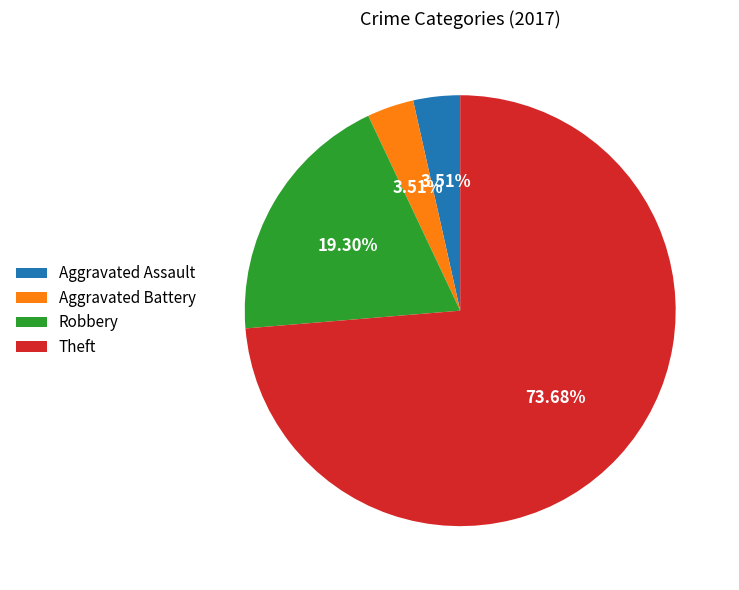

Is the sum of Aggravated Battery and Robbery greater than half?

No